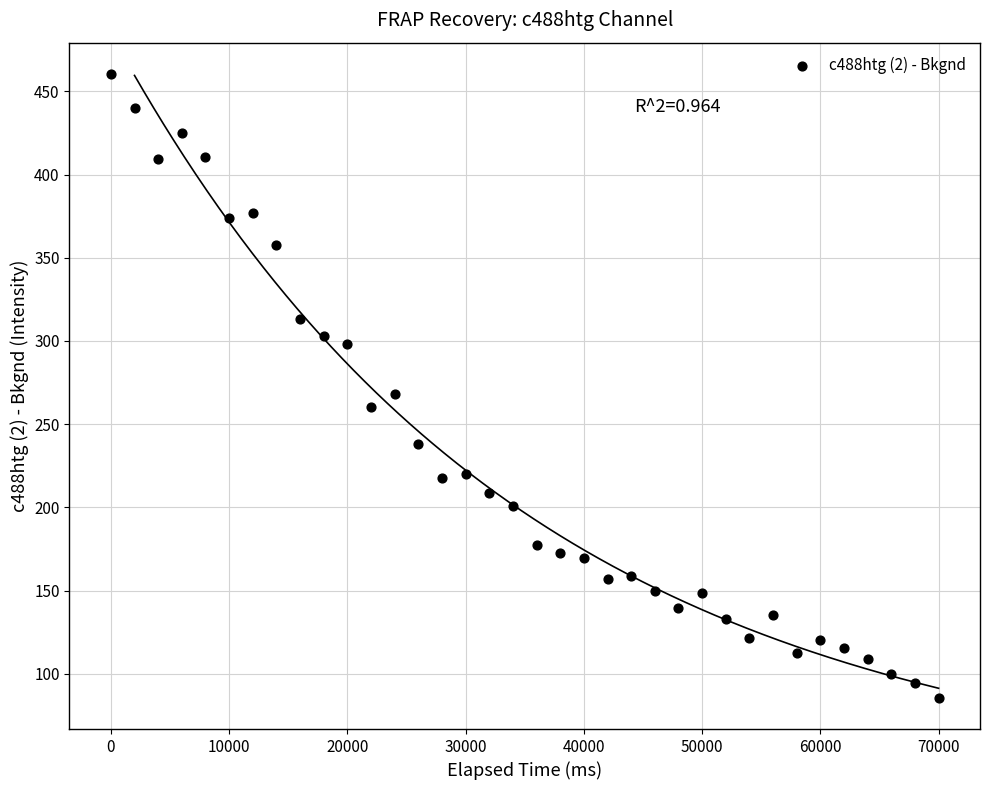

What Y value in the scatter plot is closest to 273?

267.8